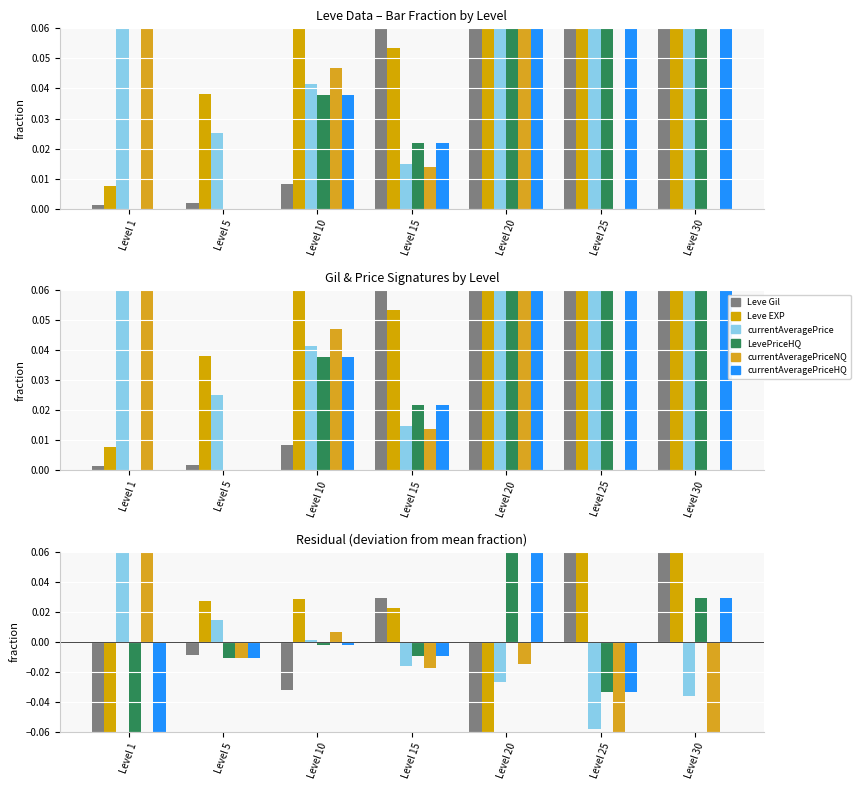

Between Level 10 and Level 1, which is larger?

Level 10